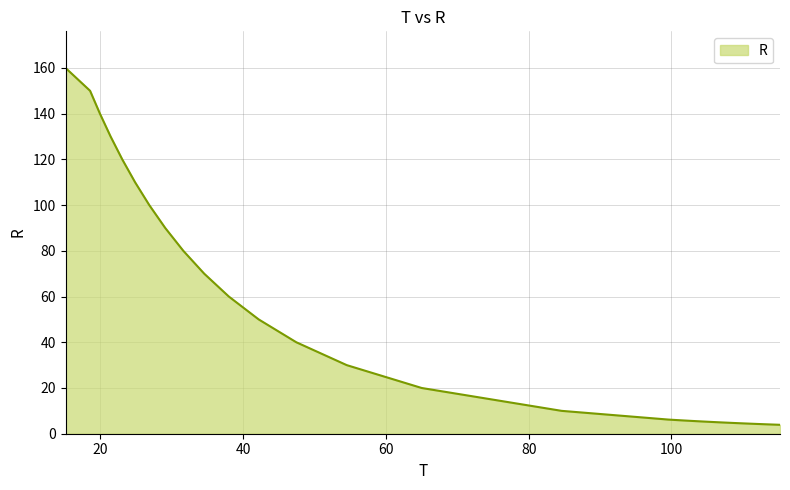

What is the minimum value shown in the chart?

3.9